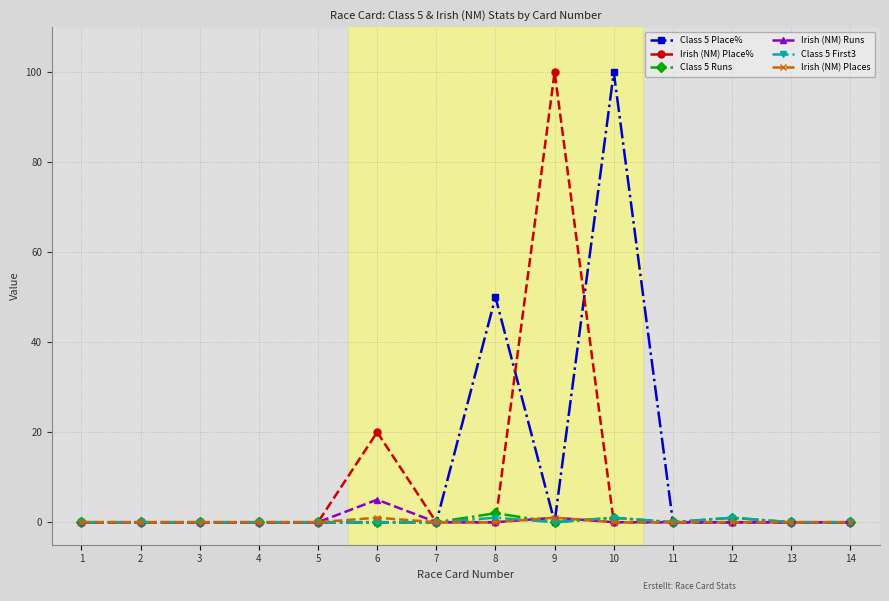

Is it true that Irish (NM) Place% equals 0 at 13?

True